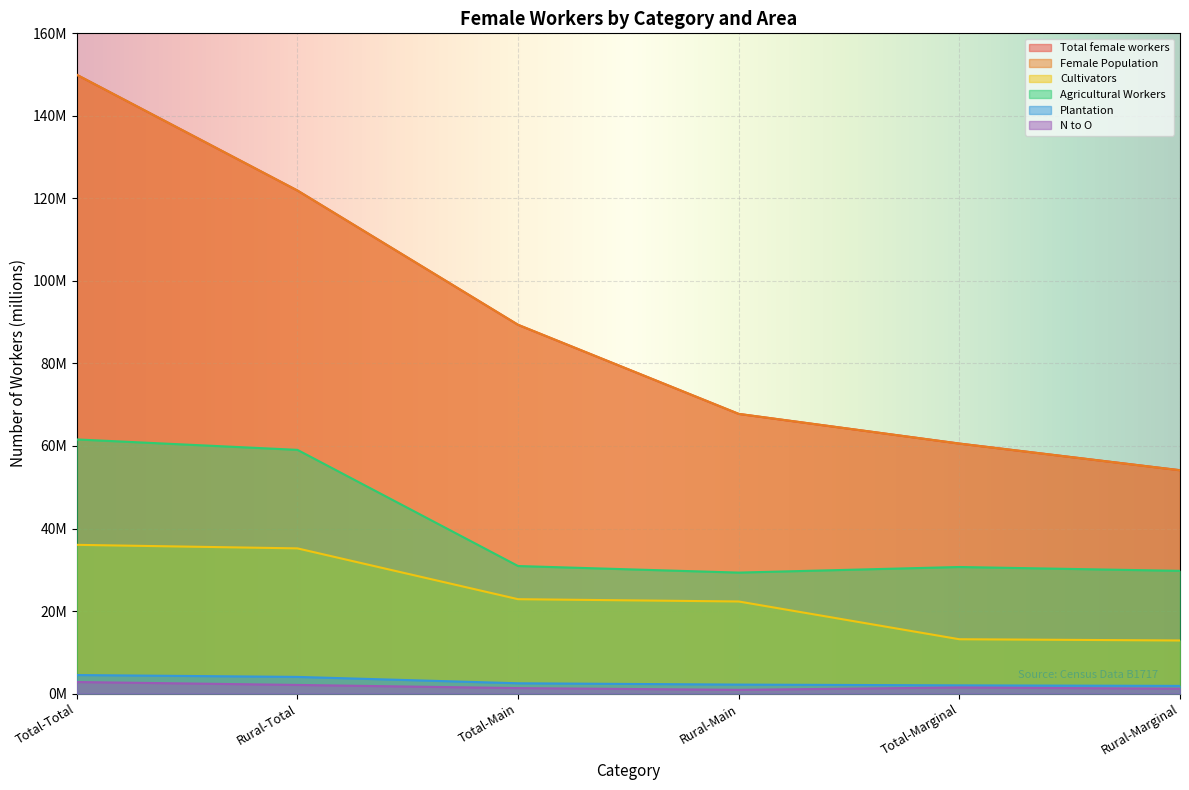

How many lines are shown in the chart?

6